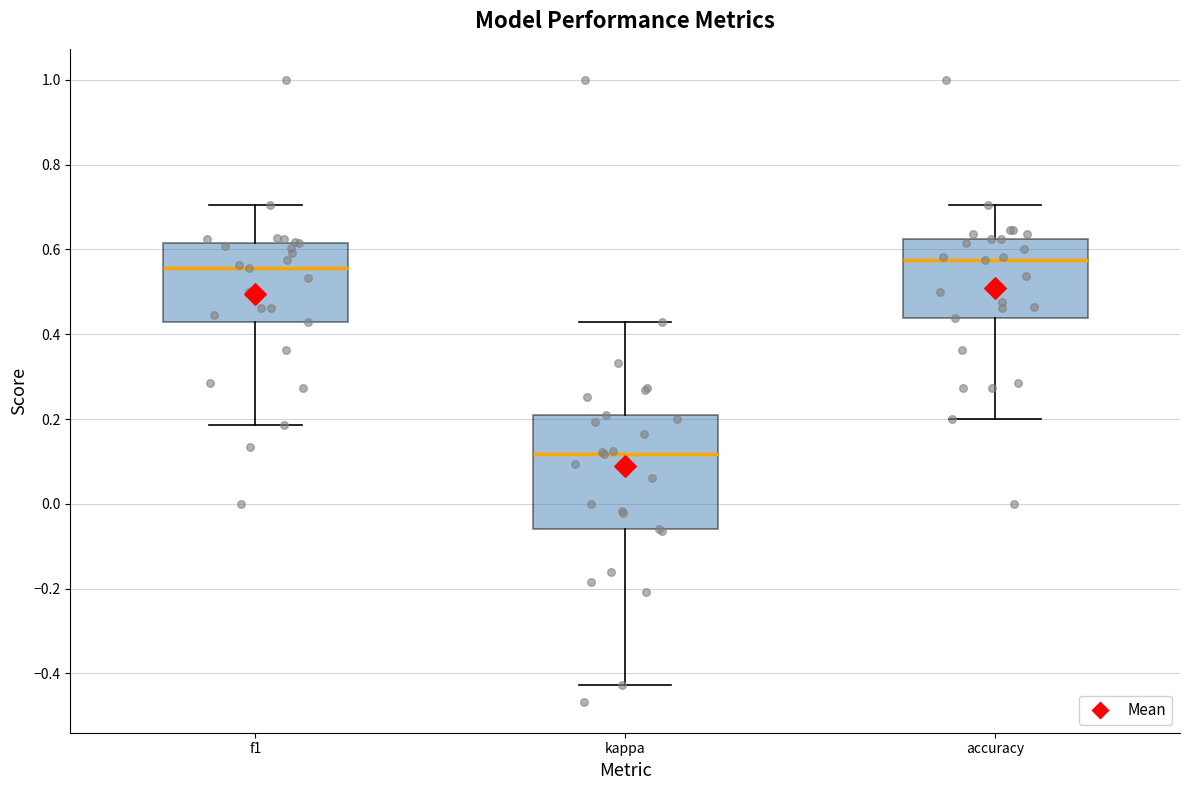

Reading left to right, read every box against the y-axis: the position of its median line, the range the box covers, and the ends of its whiskers. The values are not printed on the chart, so give them approximately, as read against the axis.

f1: median 0.56, box 0.42 to 0.62, whiskers 0.18 to 0.70
kappa: median 0.12, box -0.06 to 0.22, whiskers -0.42 to 0.42
accuracy: median 0.58, box 0.44 to 0.62, whiskers 0.20 to 0.70